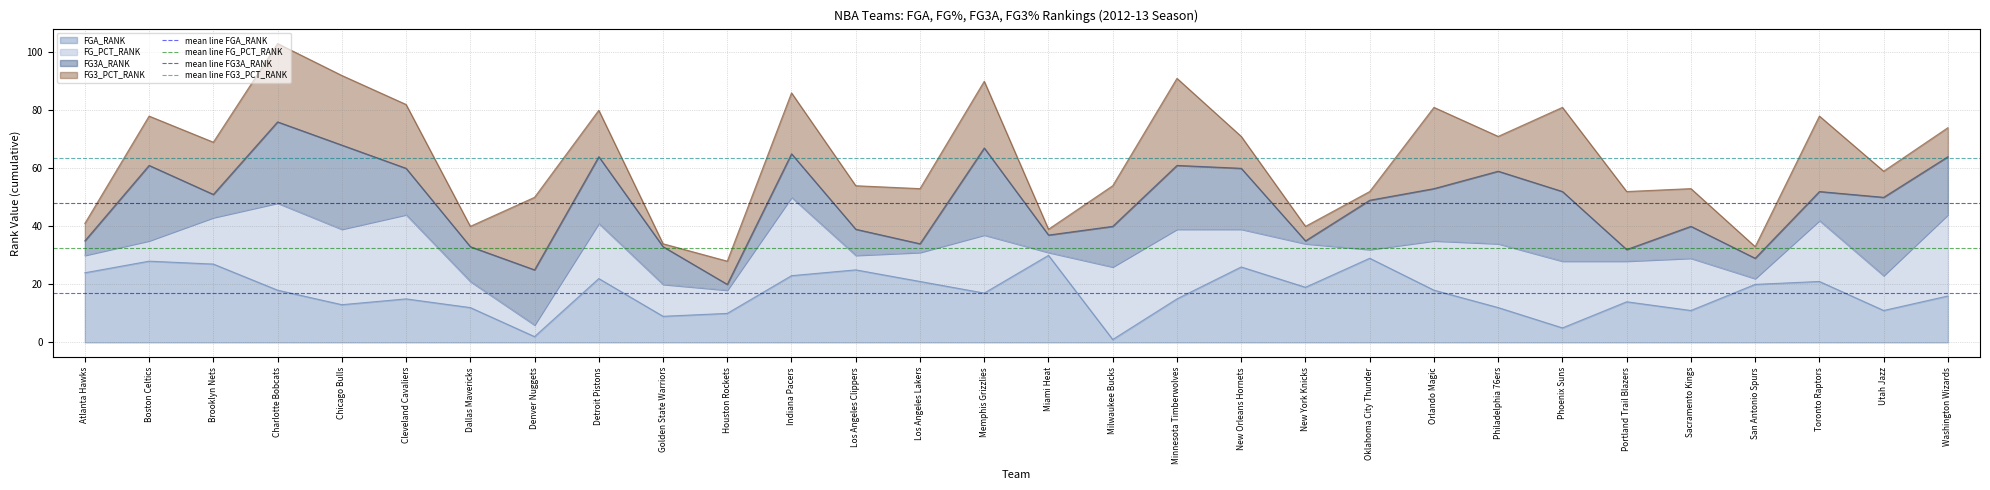

True or false: mean line FG3A_RANK has a value of 48.1 at Boston Celtics.

True